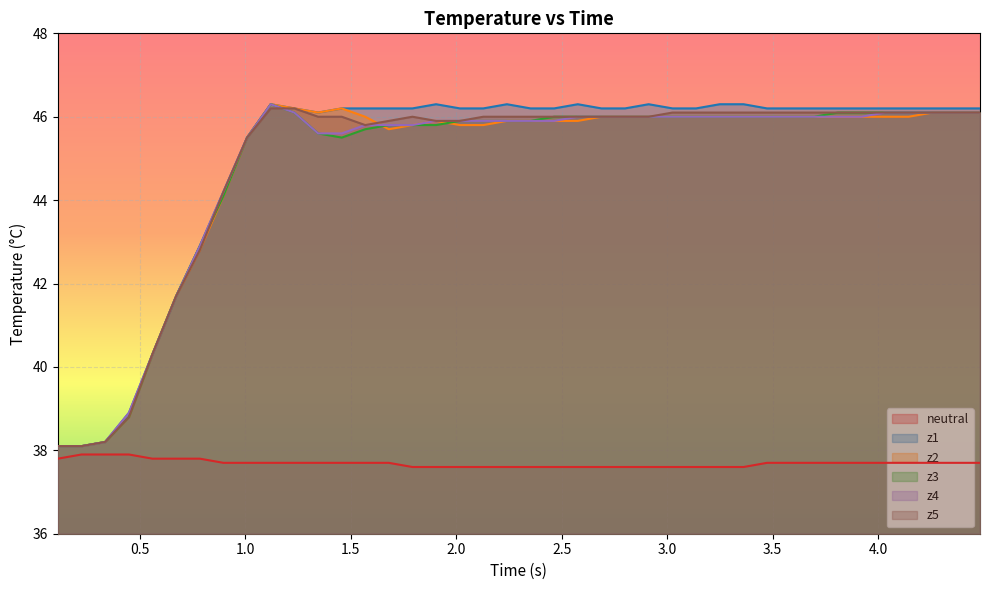

What is the greatest value displayed?

46.3